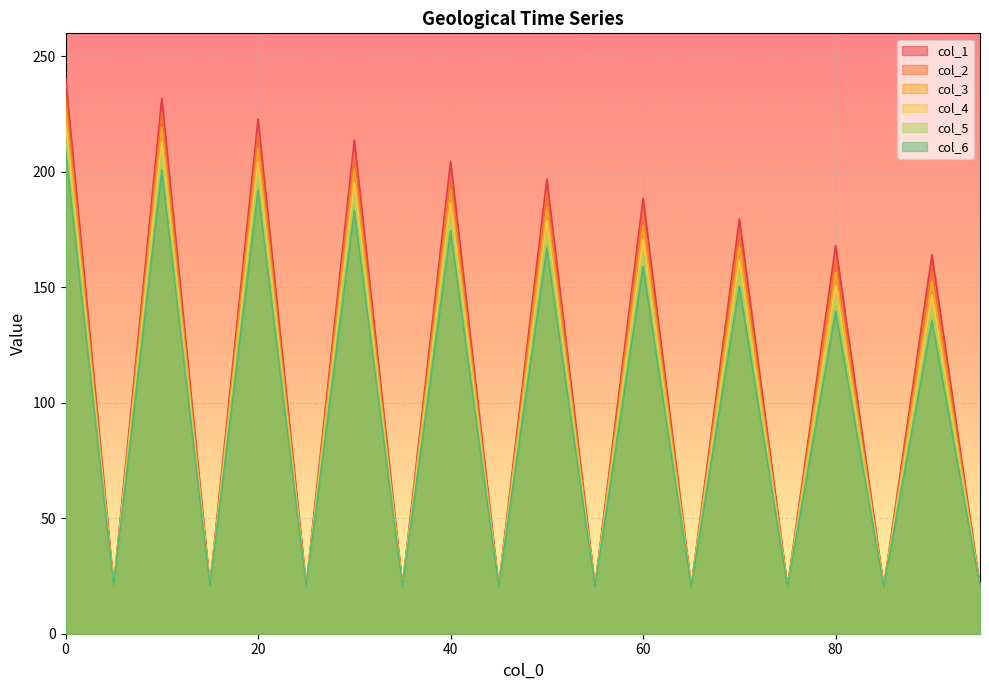

Reading right to left, transcribe all the data shown in this chart.

col_1: 95=20.2	90=164.1	85=20.2	80=168.1	75=20.2	70=179.7	65=20.3	60=188.6	55=20.3	50=196.9	45=20.4	40=204.6	35=20.4	30=213.8	25=20.5	20=222.9	15=20.5	10=231.9	5=20.6	0=240.9
col_2: 95=20.2	90=158.3	85=20.2	80=162.3	75=20.2	70=173.7	65=20.3	60=182.5	55=20.3	50=190.8	45=20.4	40=198.4	35=20.4	30=207.5	25=20.5	20=216.6	15=20.5	10=225.6	5=20.6	0=234.5
col_3: 95=20.2	90=152.5	85=20.2	80=156.5	75=20.2	70=167.8	65=20.3	60=176.6	55=20.3	50=184.8	45=20.4	40=192.4	35=20.4	30=201.4	25=20.5	20=210.4	15=20.5	10=219.3	5=20.6	0=228.1
col_4: 95=20.2	90=146.8	85=20.2	80=150.8	75=20.2	70=162.0	65=20.3	60=170.7	55=20.3	50=178.9	45=20.4	40=186.3	35=20.4	30=195.3	25=20.5	20=204.2	15=20.5	10=213.1	5=20.6	0=221.8
col_5: 95=20.2	90=141.1	85=20.2	80=145.1	75=20.2	70=156.2	65=20.3	60=164.8	55=20.3	50=172.9	45=20.4	40=180.3	35=20.4	30=189.2	25=20.5	20=198.1	15=20.5	10=206.9	5=20.6	0=215.6
col_6: 95=20.1	90=135.5	85=20.2	80=139.4	75=20.2	70=150.4	65=20.3	60=159.0	55=20.3	50=167.1	45=20.4	40=174.4	35=20.4	30=183.2	25=20.5	20=192.0	15=20.5	10=200.7	5=20.6	0=209.4